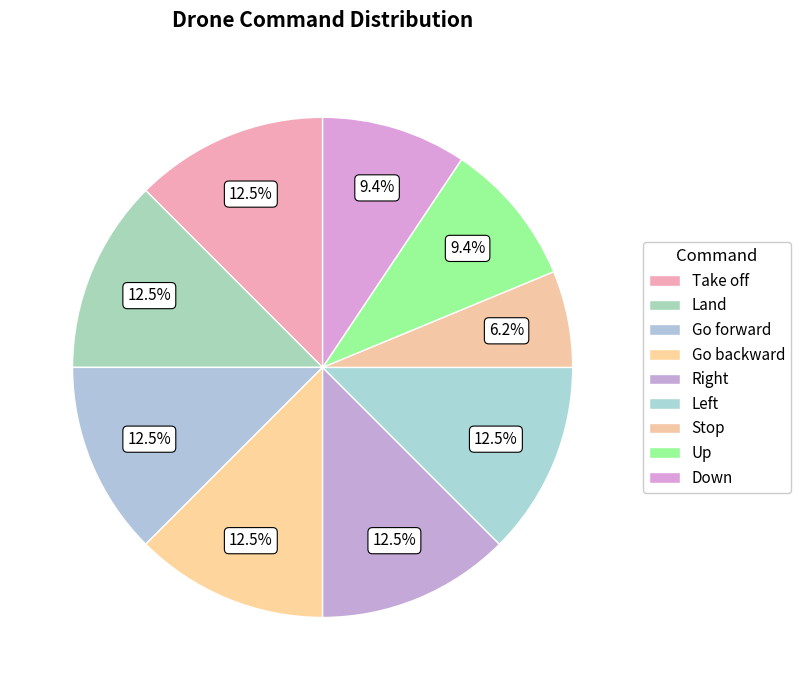

Approximately how many times larger is the value at Land compared to Go backward?

1.0